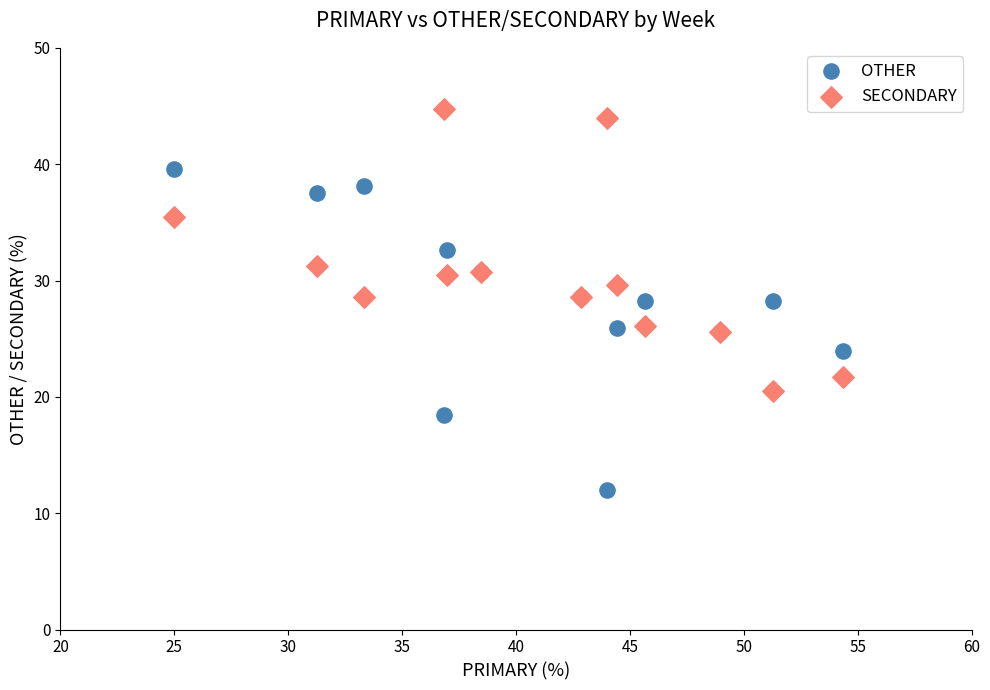

Which series contains the lowest Y value?

OTHER